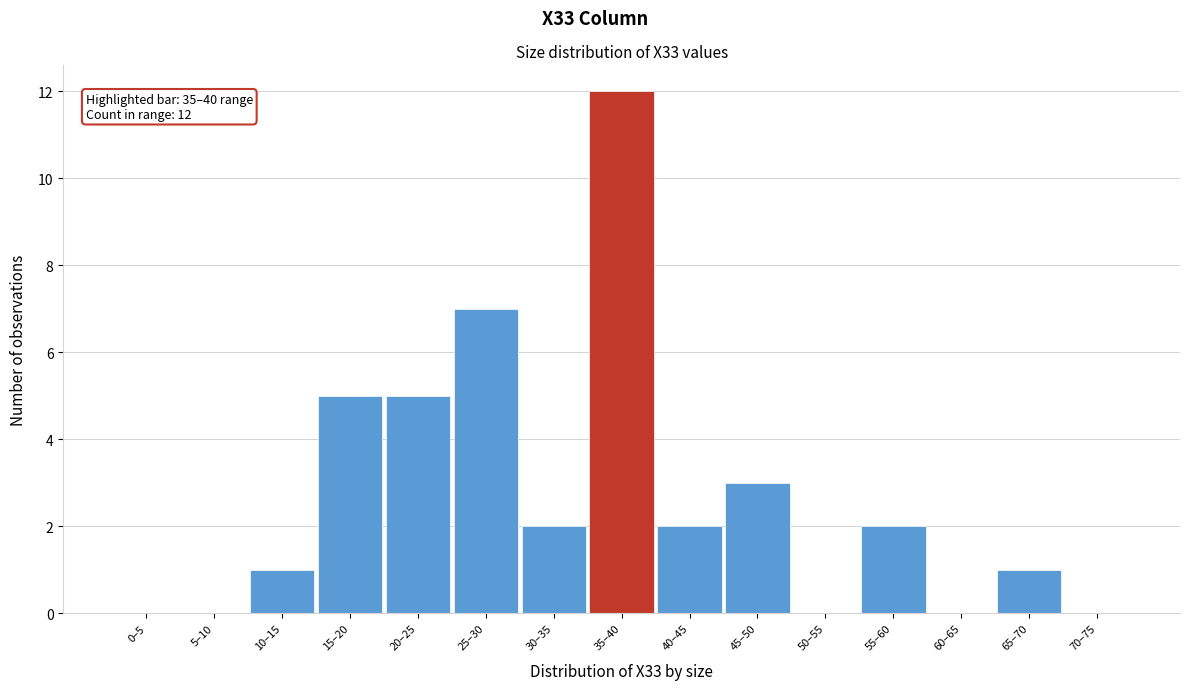

Reading left to right, what are all the values shown in this chart?

0–5=0	5–10=0	10–15=1	15–20=5	20–25=5	25–30=7	30–35=2	35–40=12	40–45=2	45–50=3	50–55=0	55–60=2	60–65=0	65–70=1	70–75=0